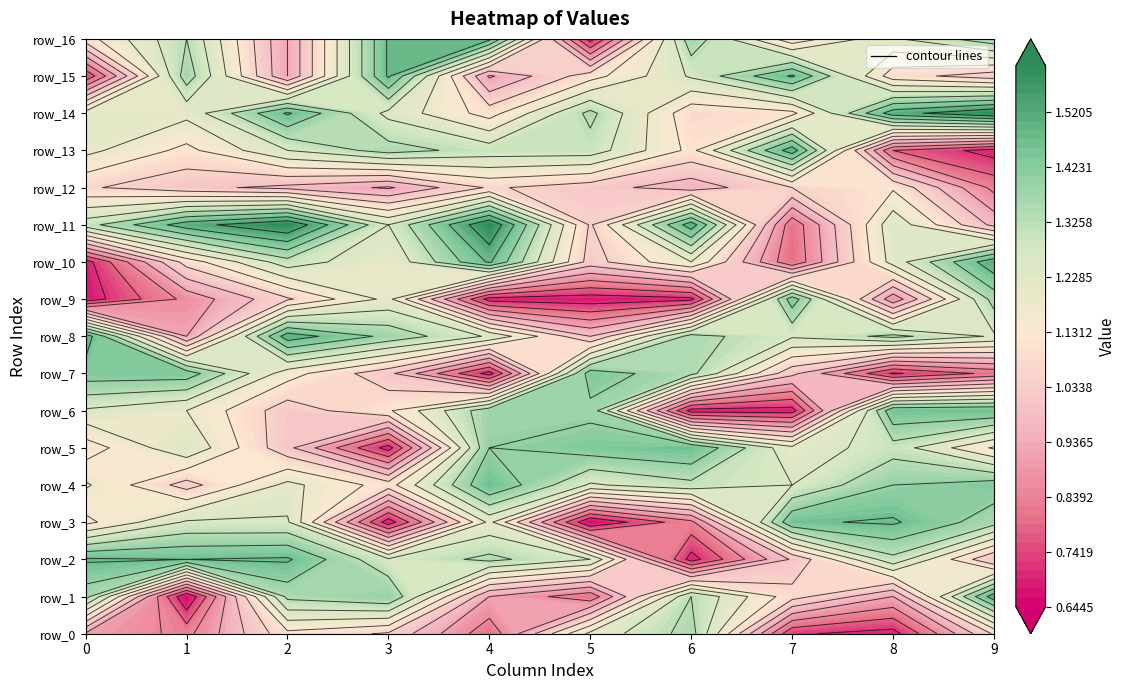

What is the difference between the row_8 values at 9 and 2?

0.3